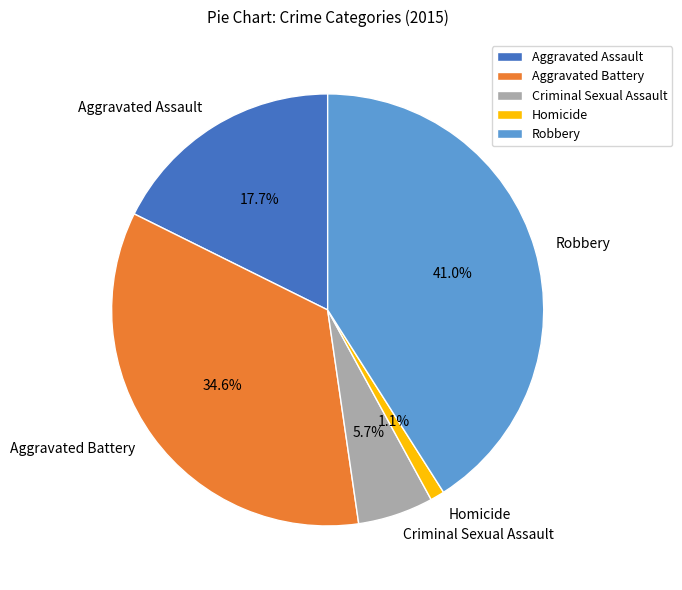

What is the largest slice in the pie chart?

Robbery